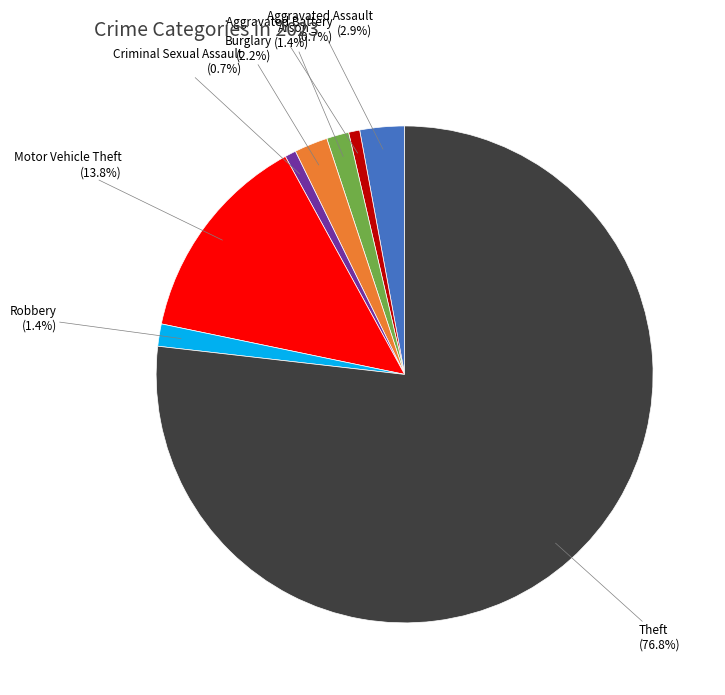

Is it true that Arson is 14% of the pie?

False